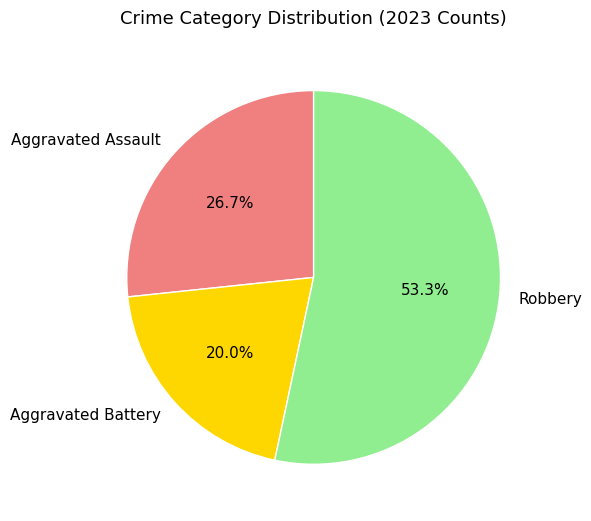

To the nearest percent, what is the average slice percentage?

33%